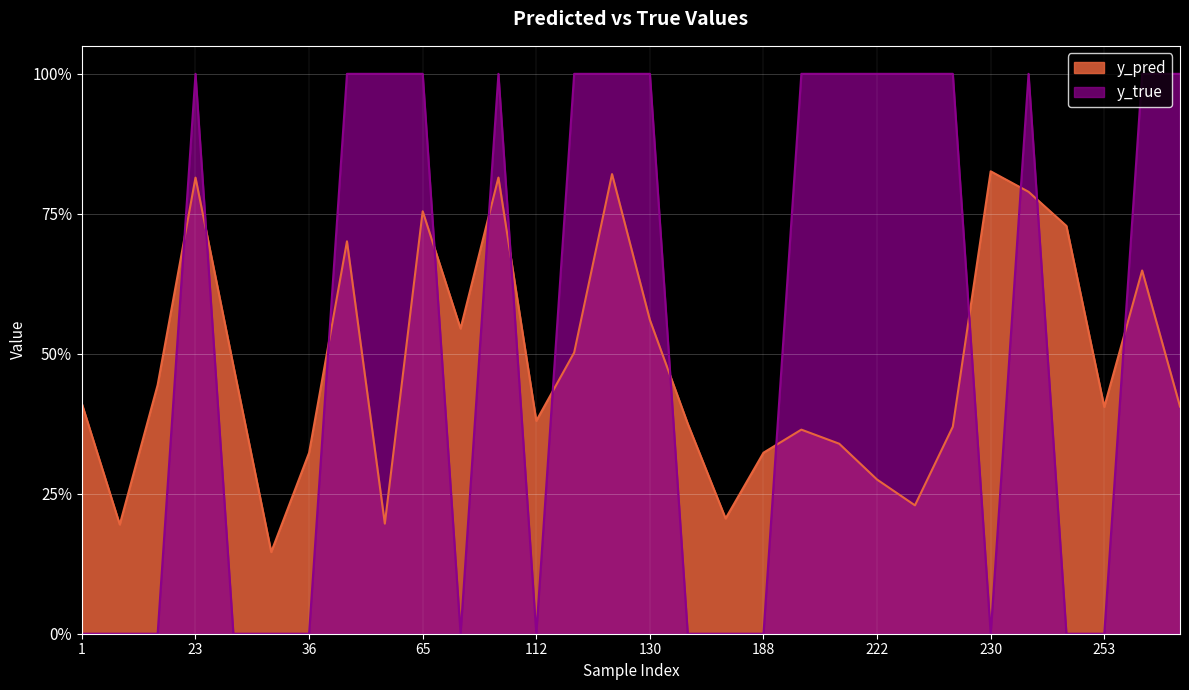

How many intersections are there between y_pred and y_true?

13